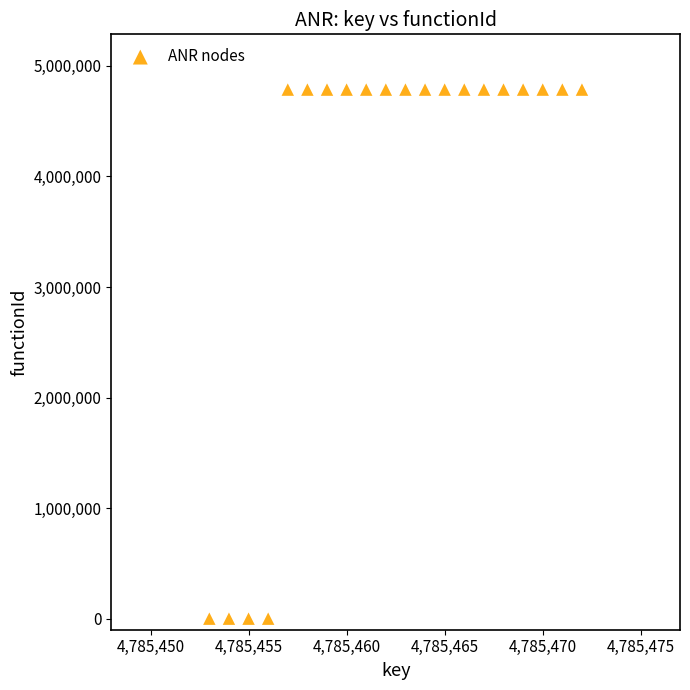

What is the range of Y values (max minus min)?

4785454